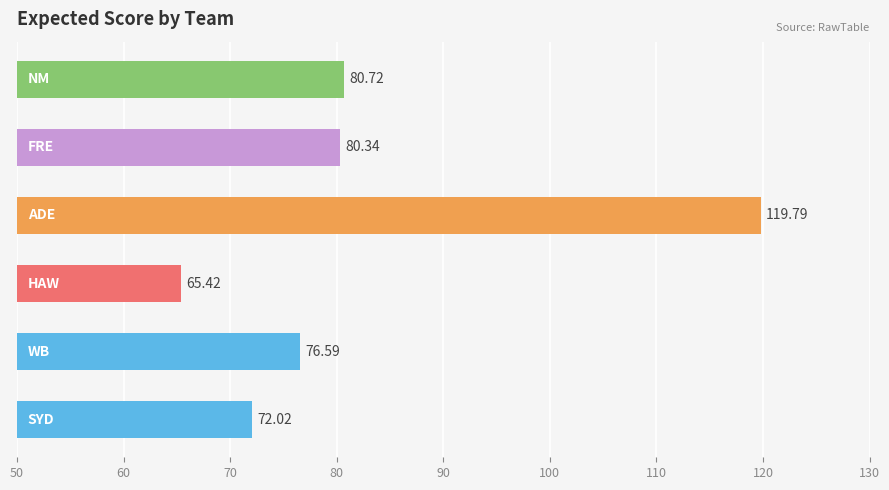

What is the difference between the second highest and minimum values?

15.3